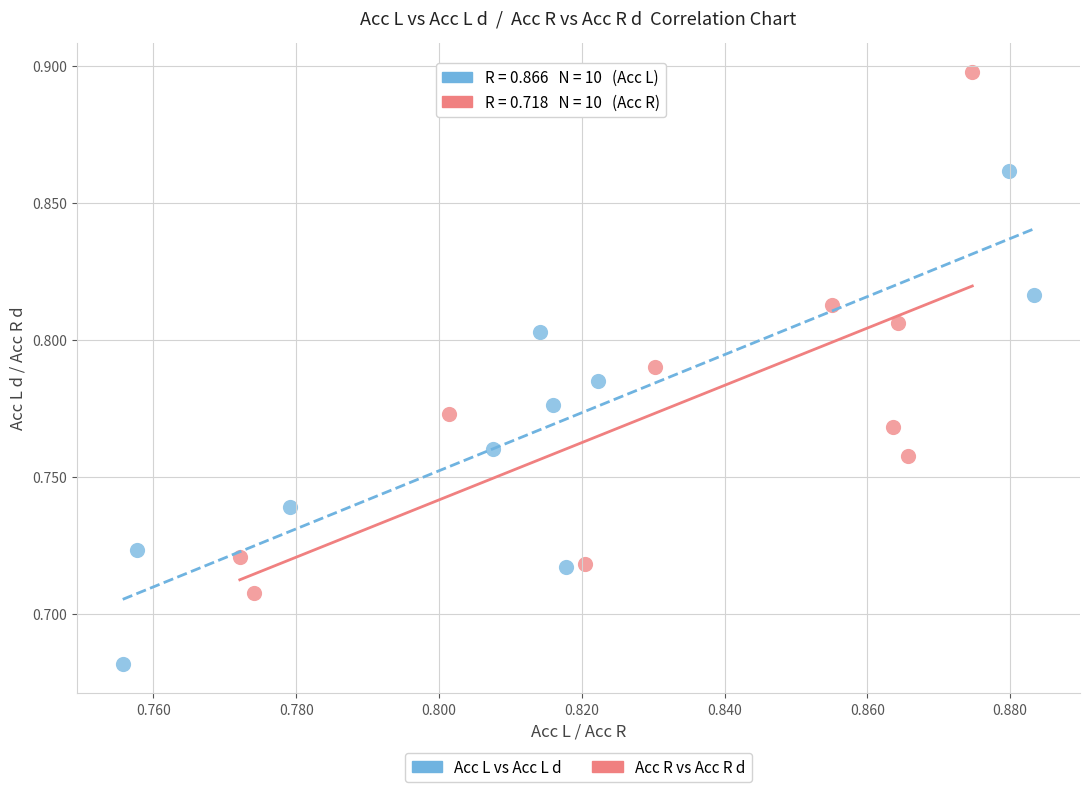

Which series contains the lowest Y value?

Acc L vs Acc L d